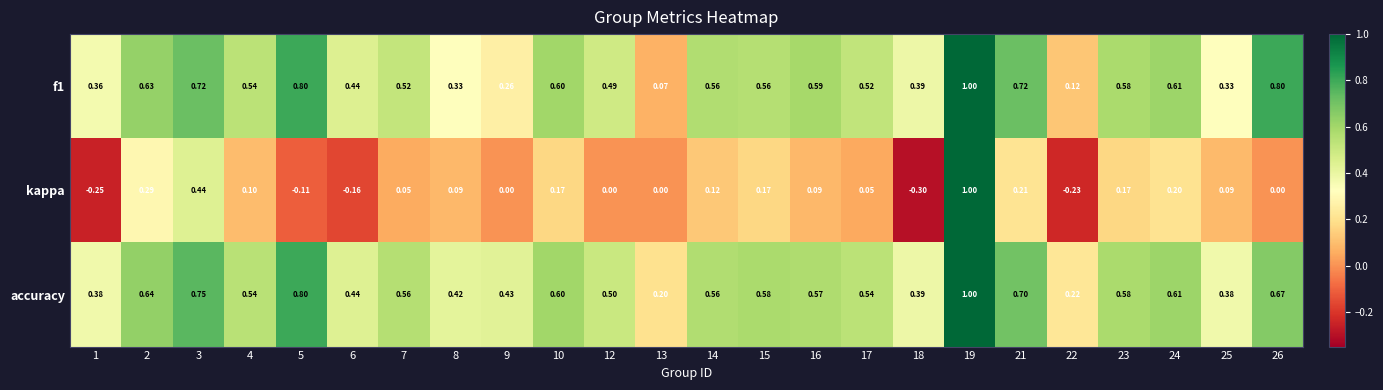

Which series has the largest range (max minus min)?

kappa